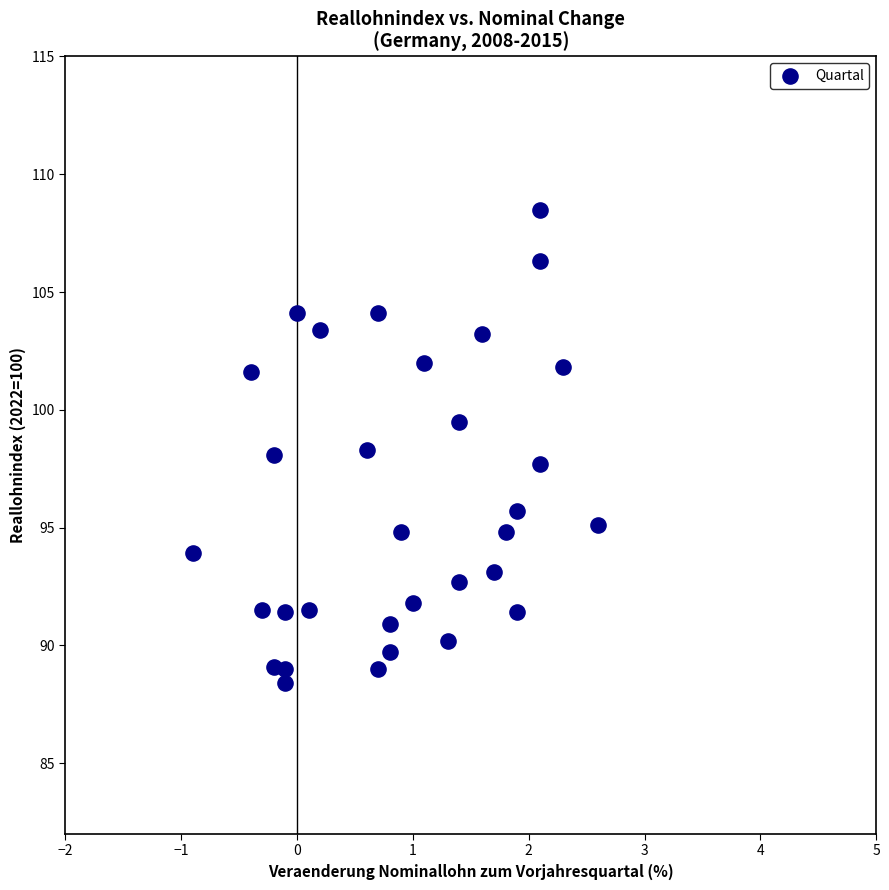

What is the range of Y values (max minus min)?

20.1